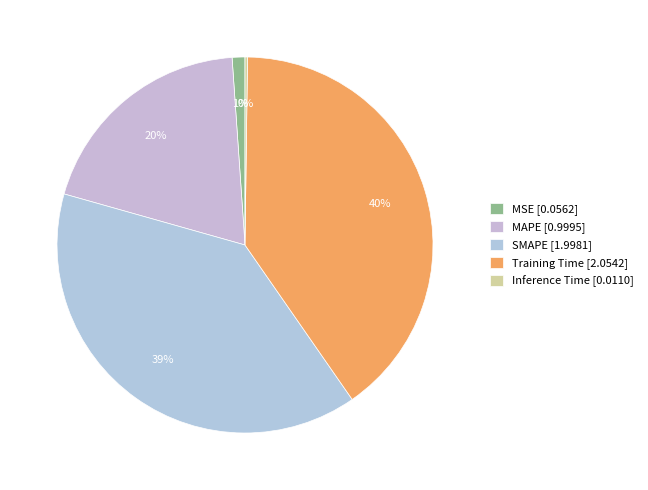

To the nearest percent, what portion does SMAPE represent?

39%